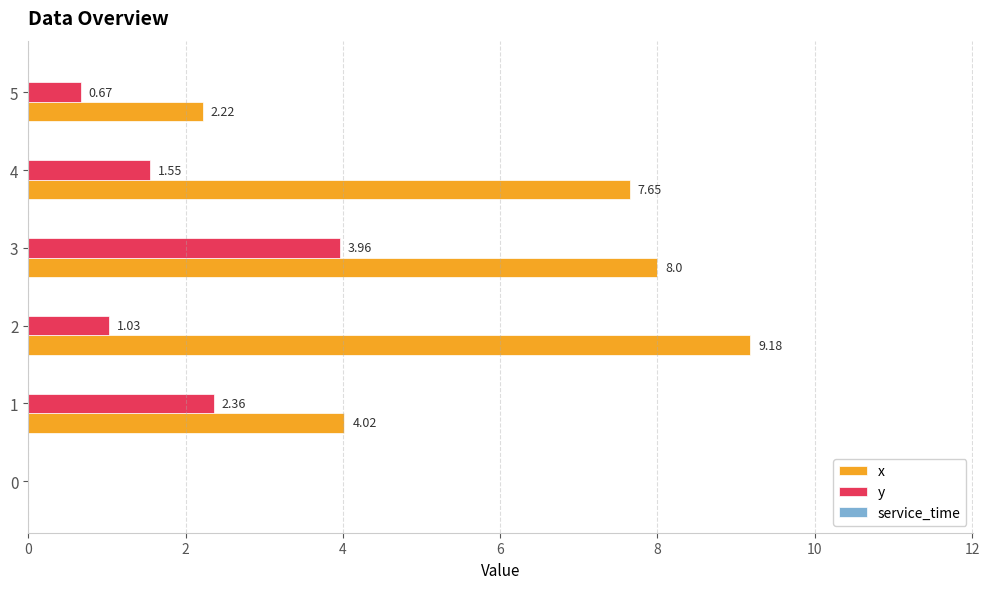

Which series has the largest total across all categories?

x